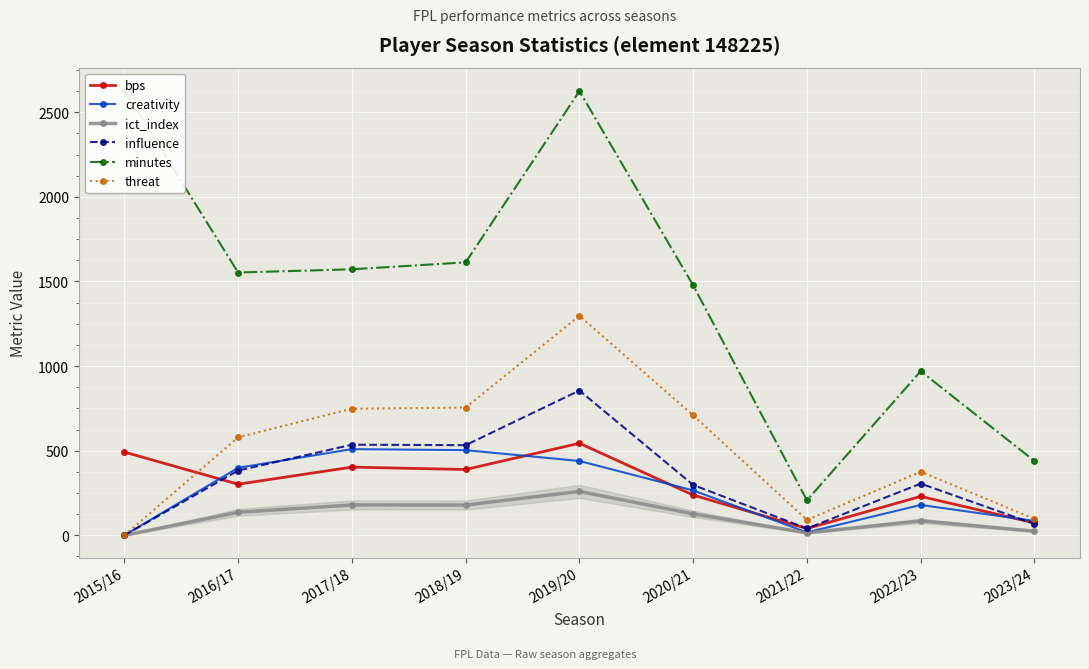

Is it true that influence equals 535.4 at 2017/18?

True